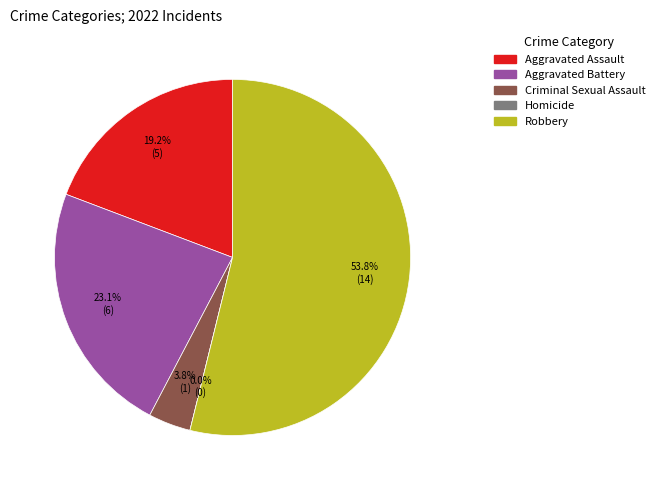

The Homicide slice represents 0% of the pie. True or false?

True